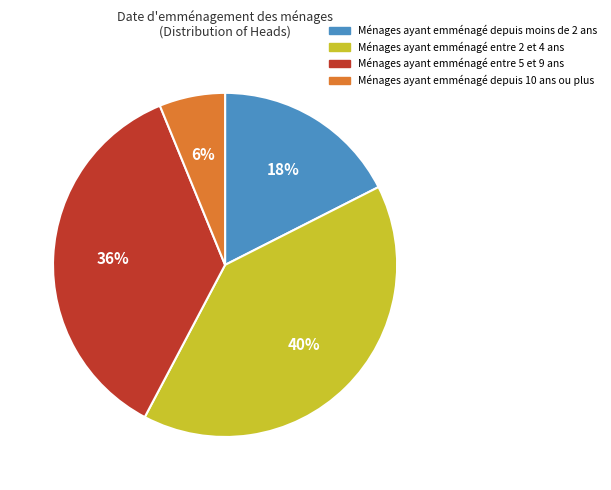

Count the number of slices in the pie.

4